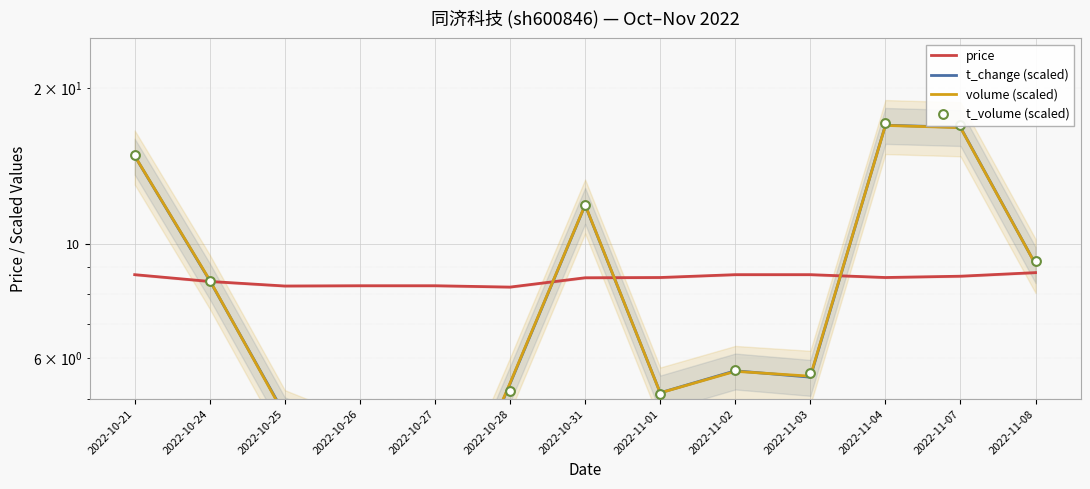

What is the total value across all series at 2022-11-07?

59.2